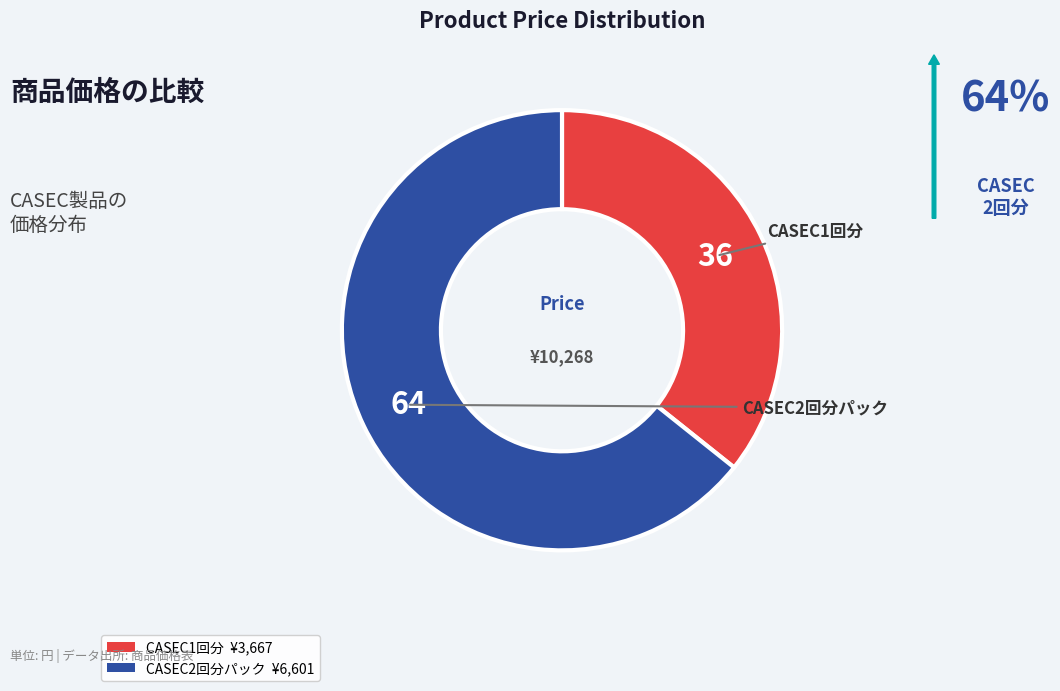

Is there a majority slice in this chart?

Yes